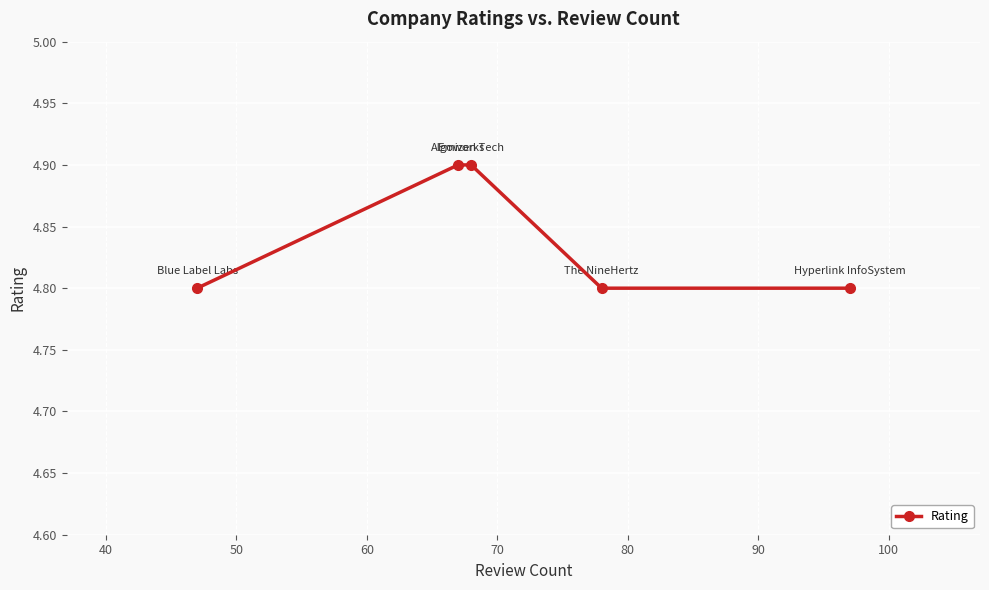

Count the values in the range 4 to 5.

5